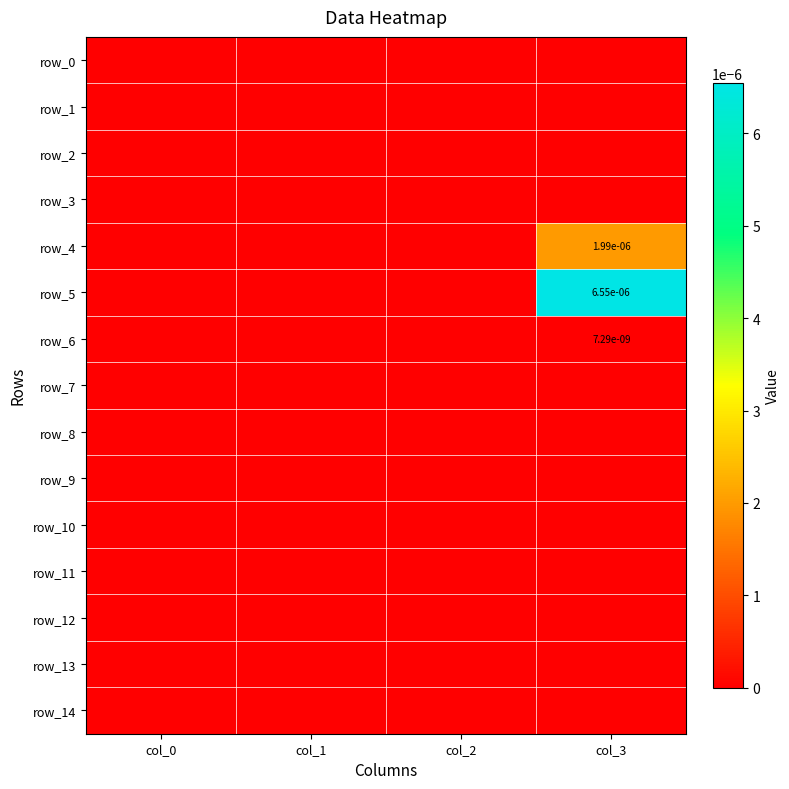

The row_0 series shows 0.0 at col_1. True or false?

True